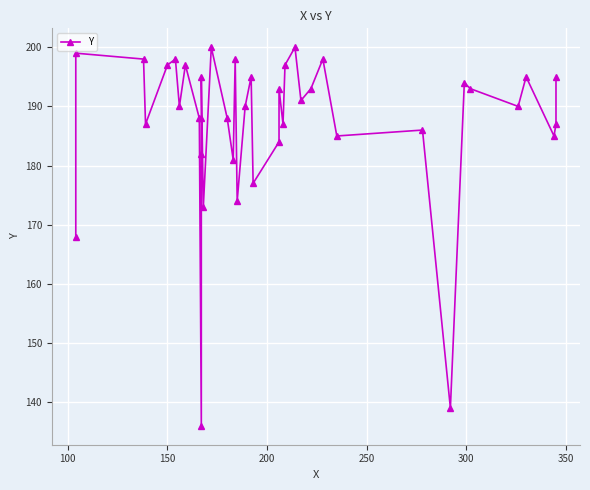

Count the number of values greater than 190.

19